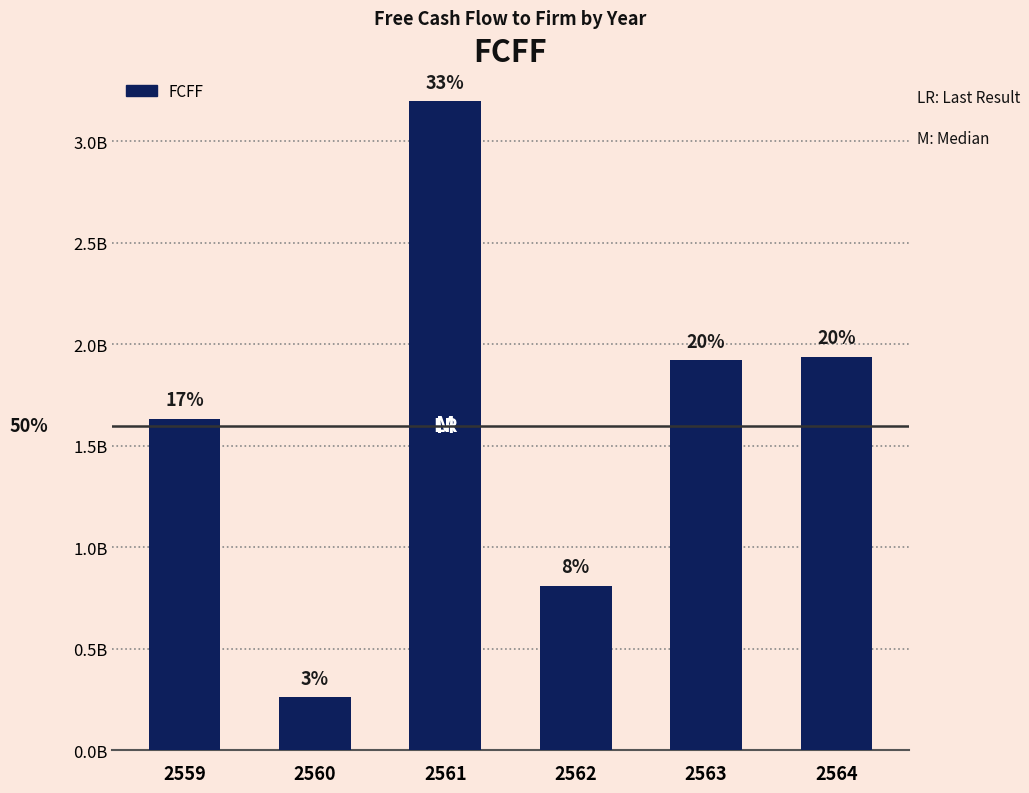

What is the smallest value displayed?

259337721.9